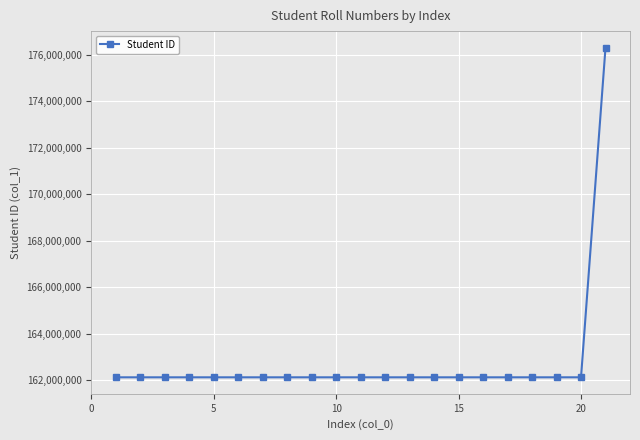

What is the greatest value displayed?

176302003